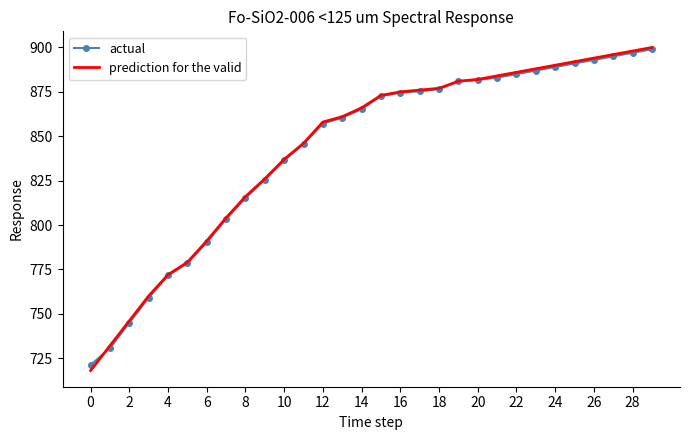

What is the maximum value shown in the chart?

900.0